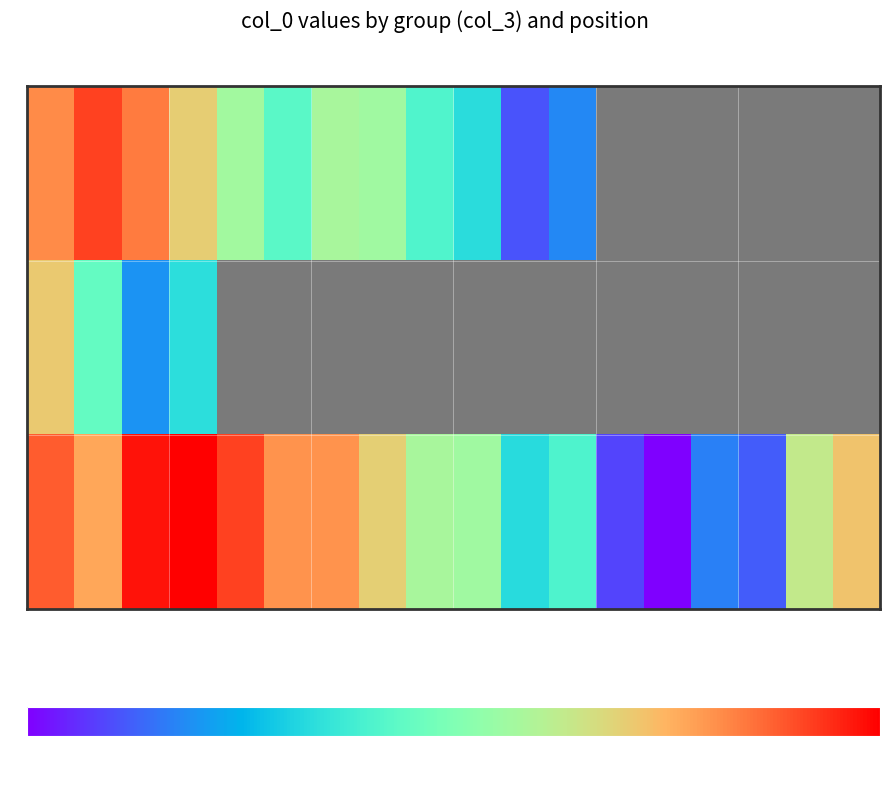

Rank the series at 16 from lowest to highest value.

C, N, H